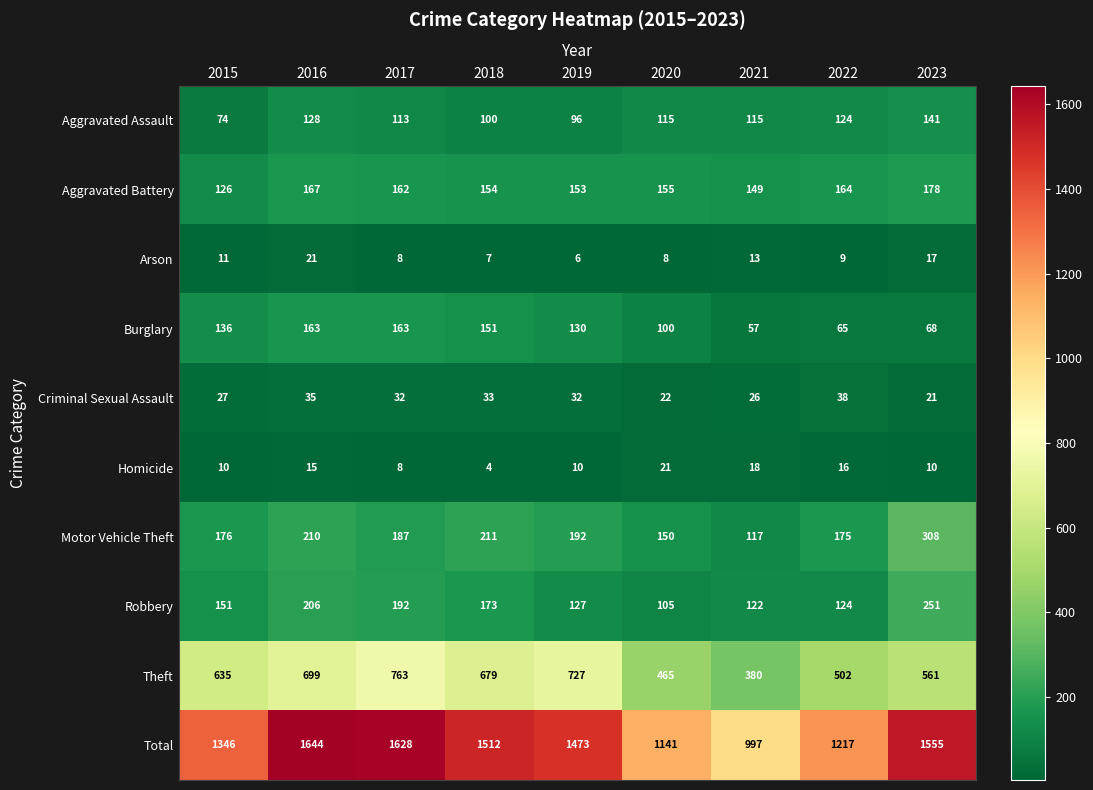

How many categories are shown in the chart?

9